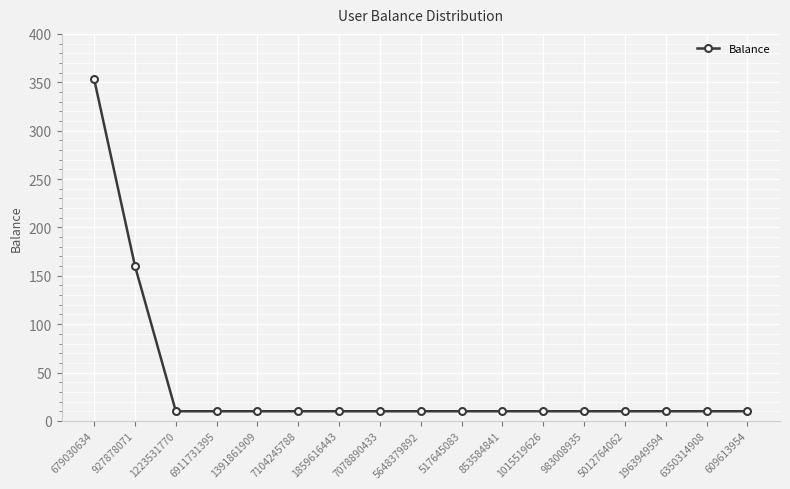

What is the value of the 13th point from the left?

10